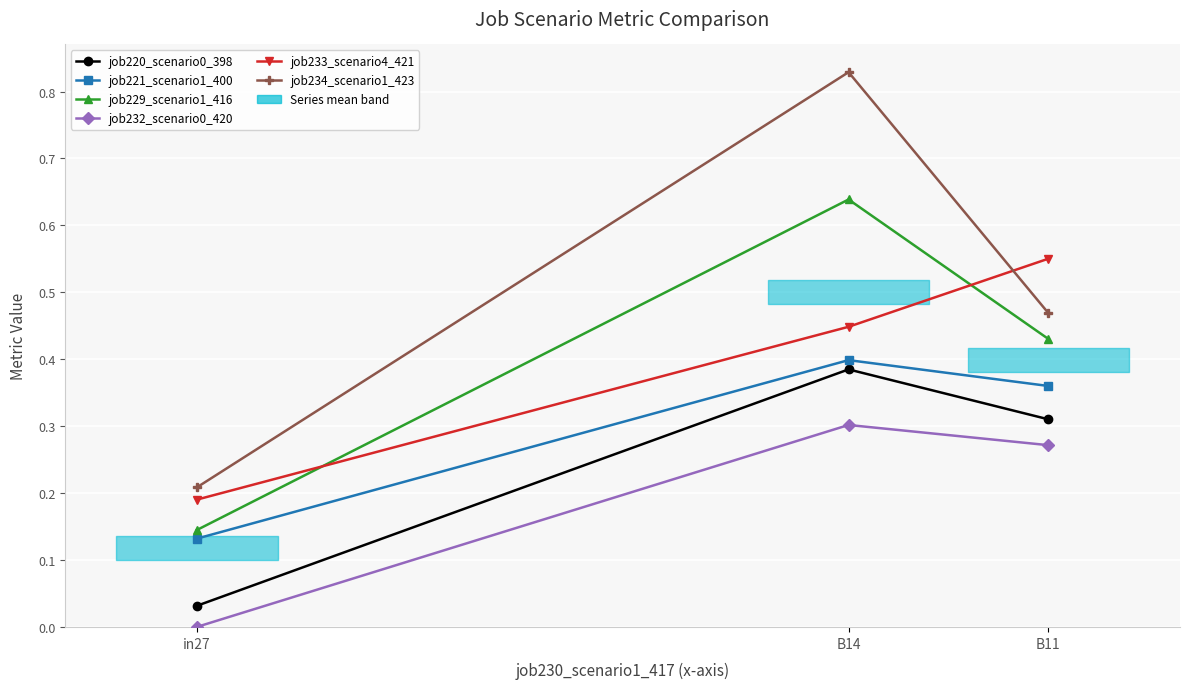

Is the value of job233_scenario4_421 at B14 greater than the value of job221_scenario1_400 at in27?

Yes